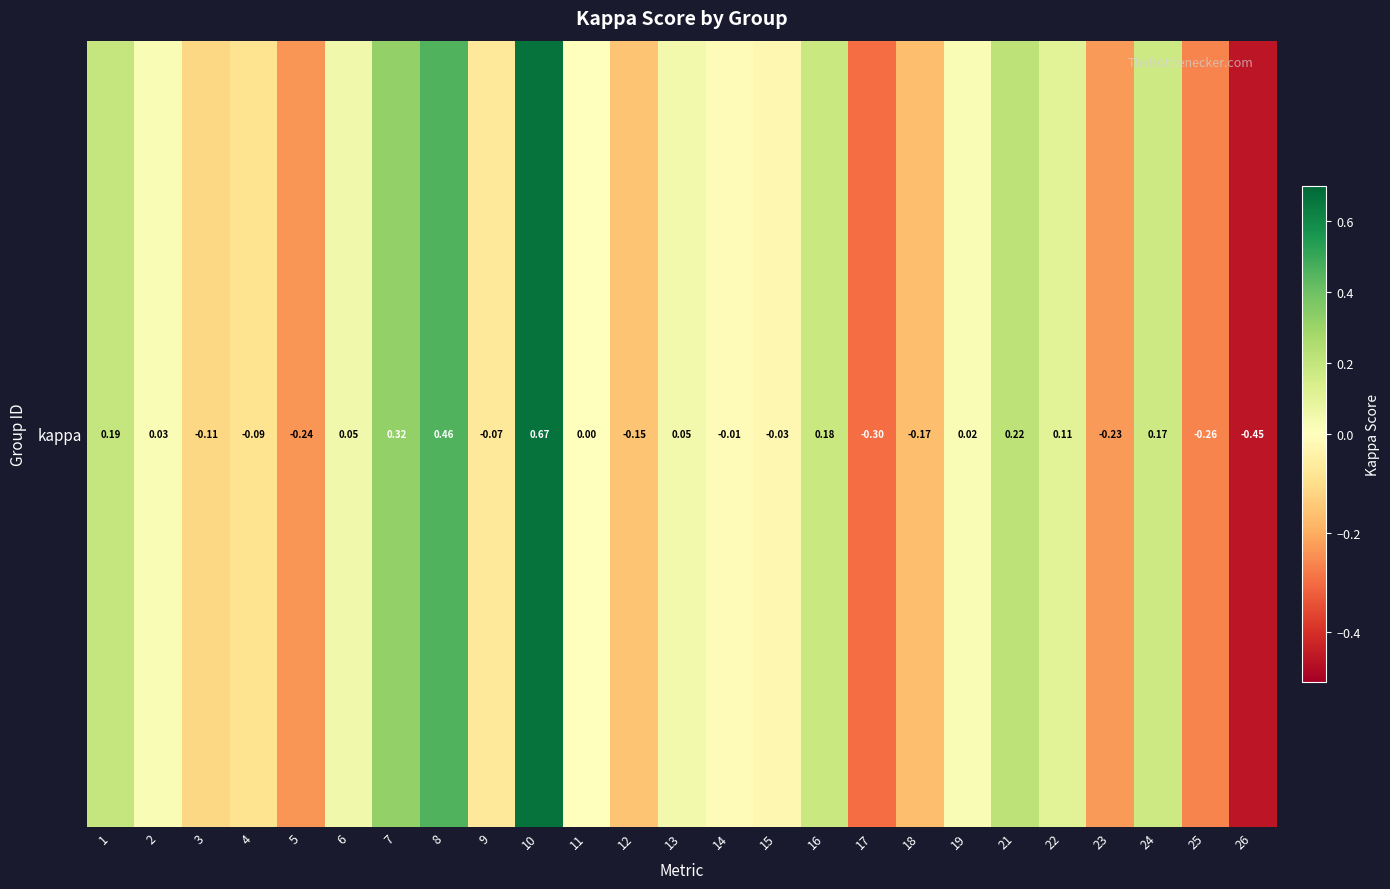

The chart shows a value of -0.2 at 23. True or false?

True